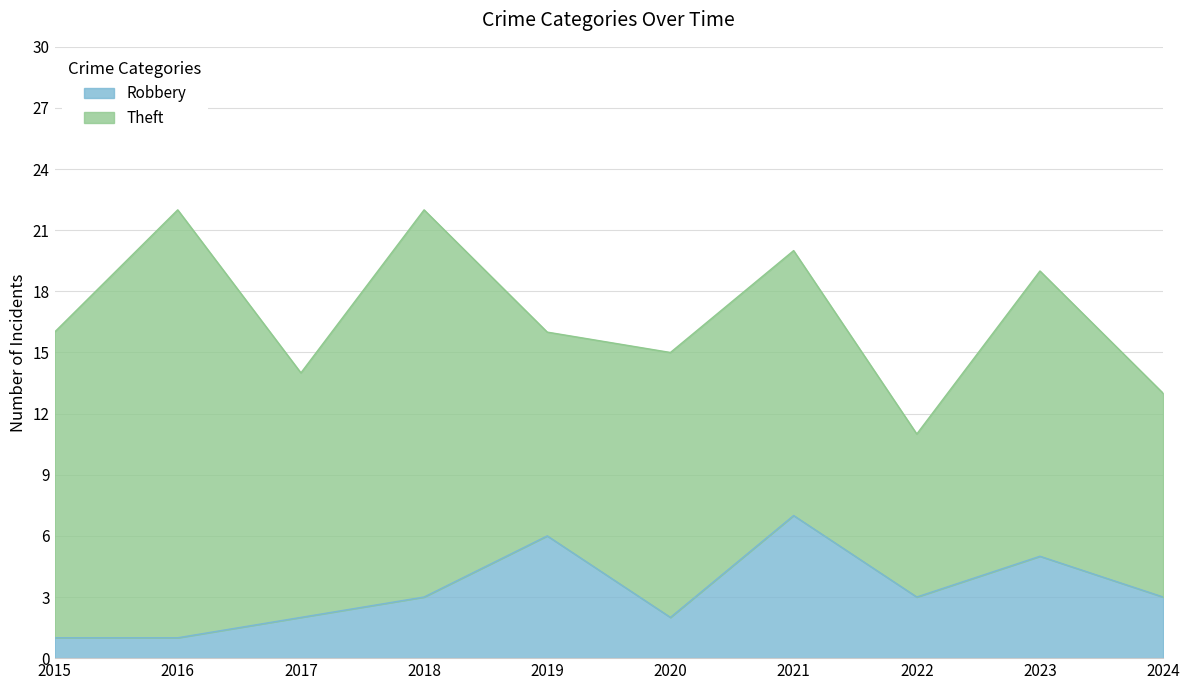

What is the smallest value displayed?

1